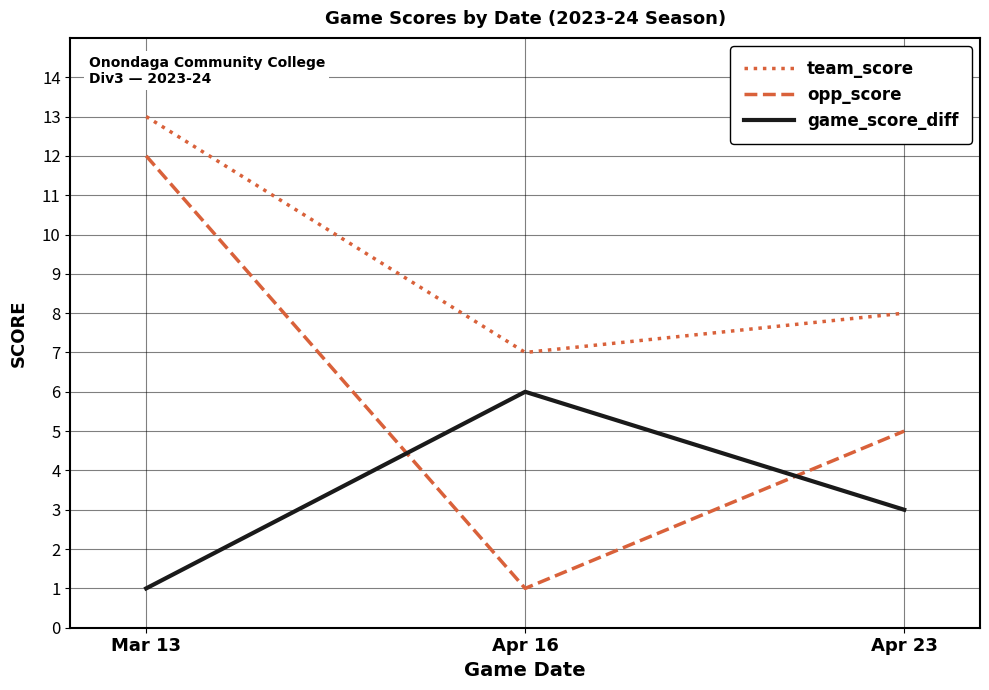

Does the chart display data point markers on the line(s)?

No